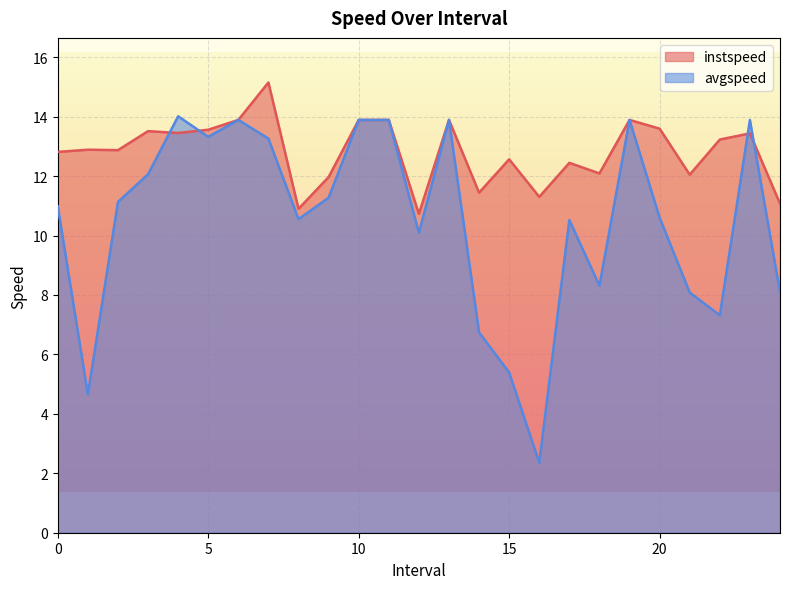

Between 8.0 and 14.0, which series saw the biggest shift?

avgspeed